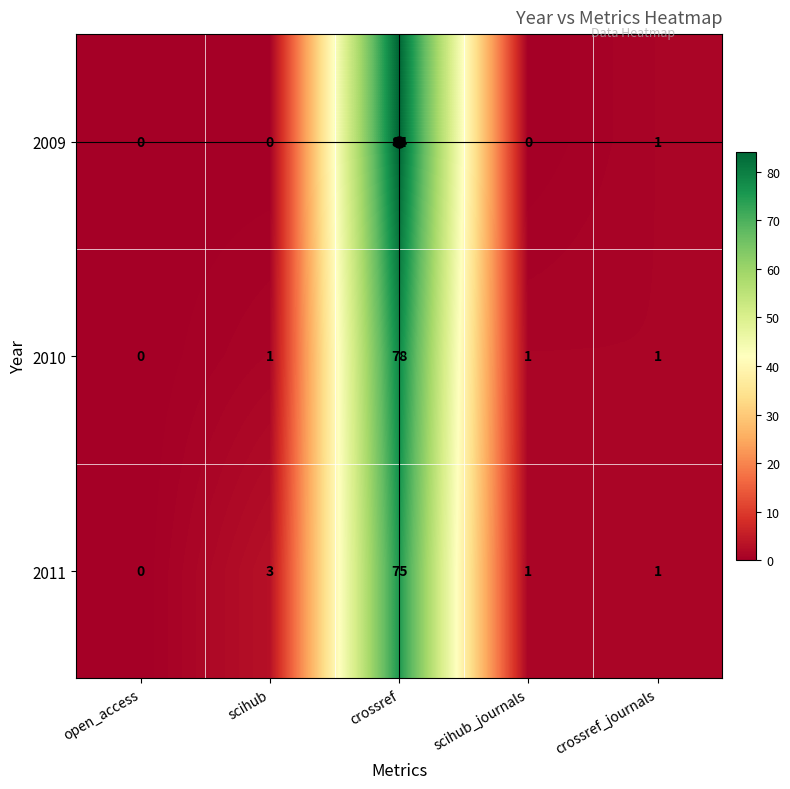

At which category is the sum across all series the highest?

crossref